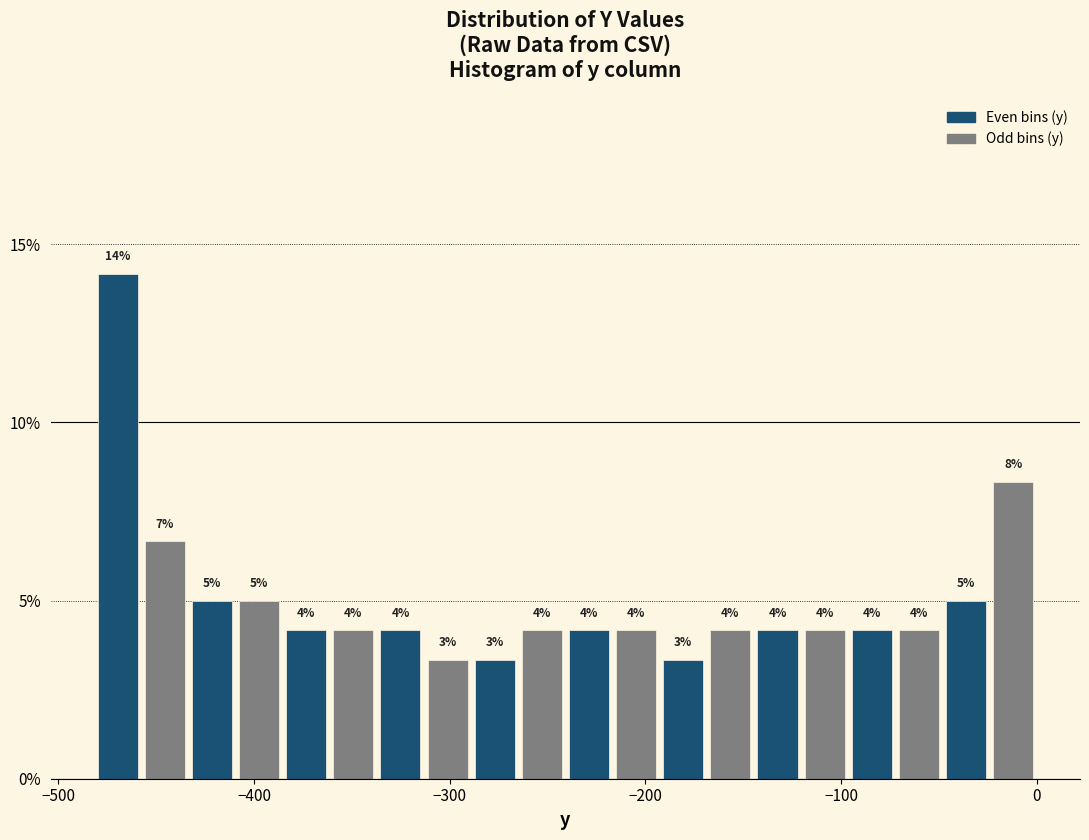

Read against the x-axis, roughly where is the centre of the tallest bar?

-470